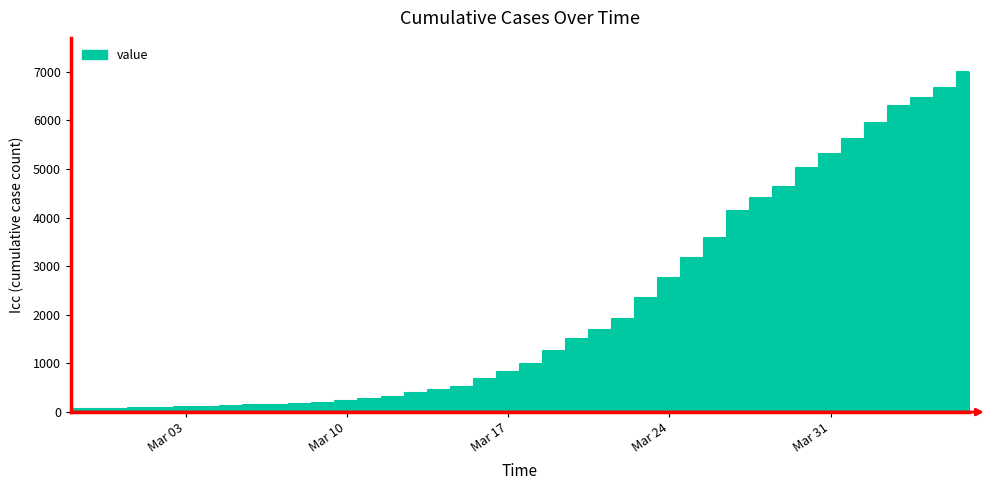

How many values exceed 992?

19